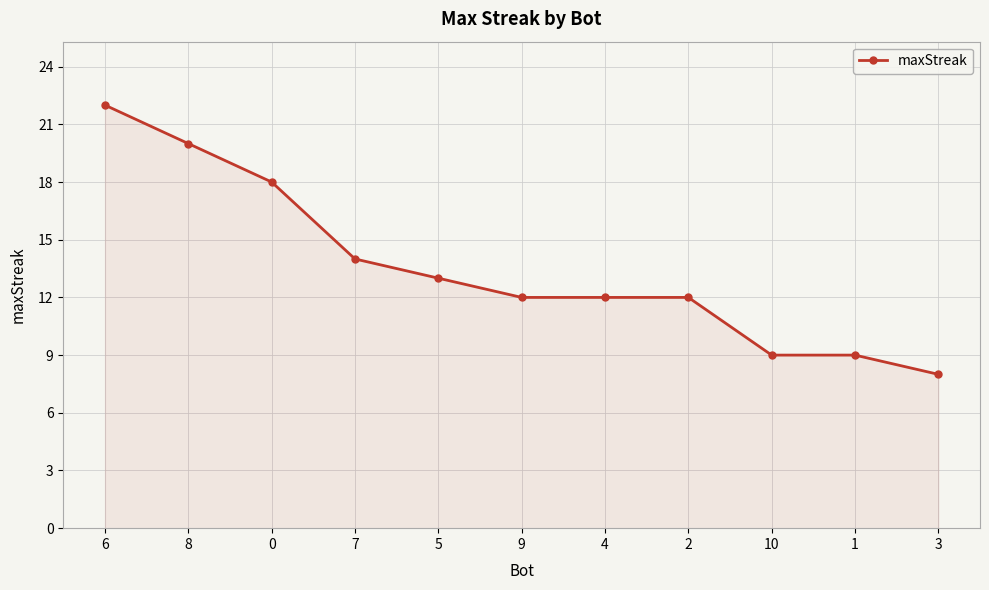

What is the greatest value displayed?

22